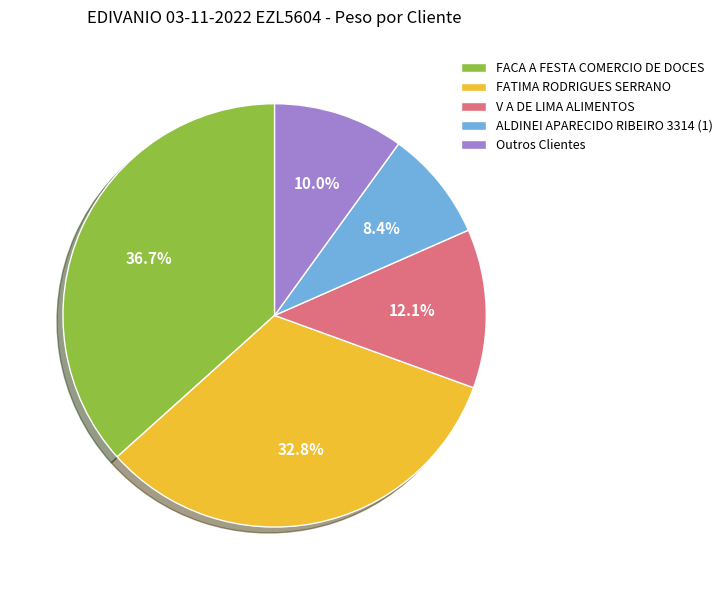

Rank the categories by value from highest to lowest.

FACA A FESTA COMERCIO DE DOCES, FATIMA RODRIGUES SERRANO, V A DE LIMA ALIMENTOS, Outros Clientes, ALDINEI APARECIDO RIBEIRO 3314 (1)